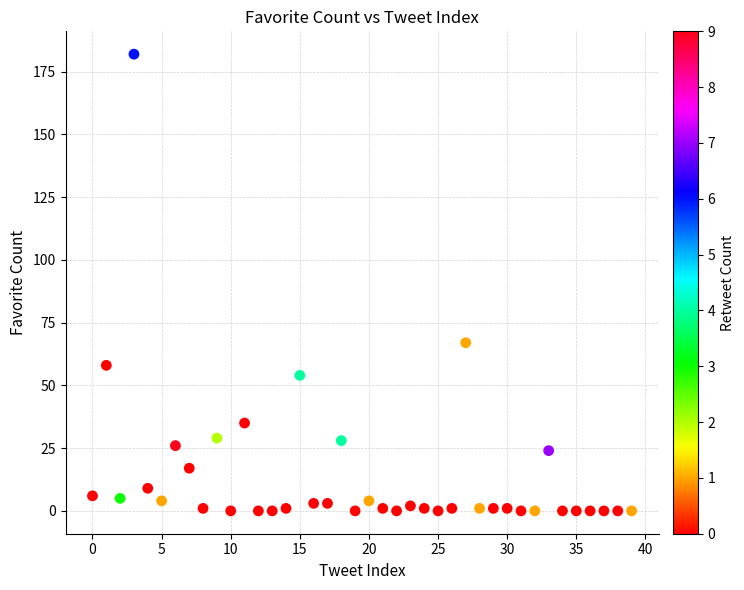

What Y value in the scatter plot is closest to 91?

67